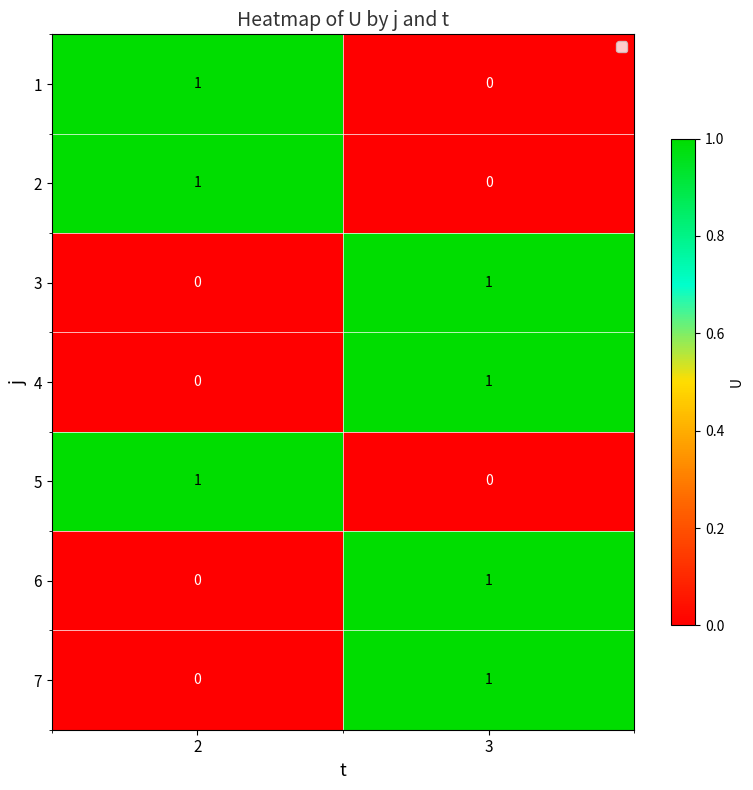

The 1 series shows 2 at 2. True or false?

False